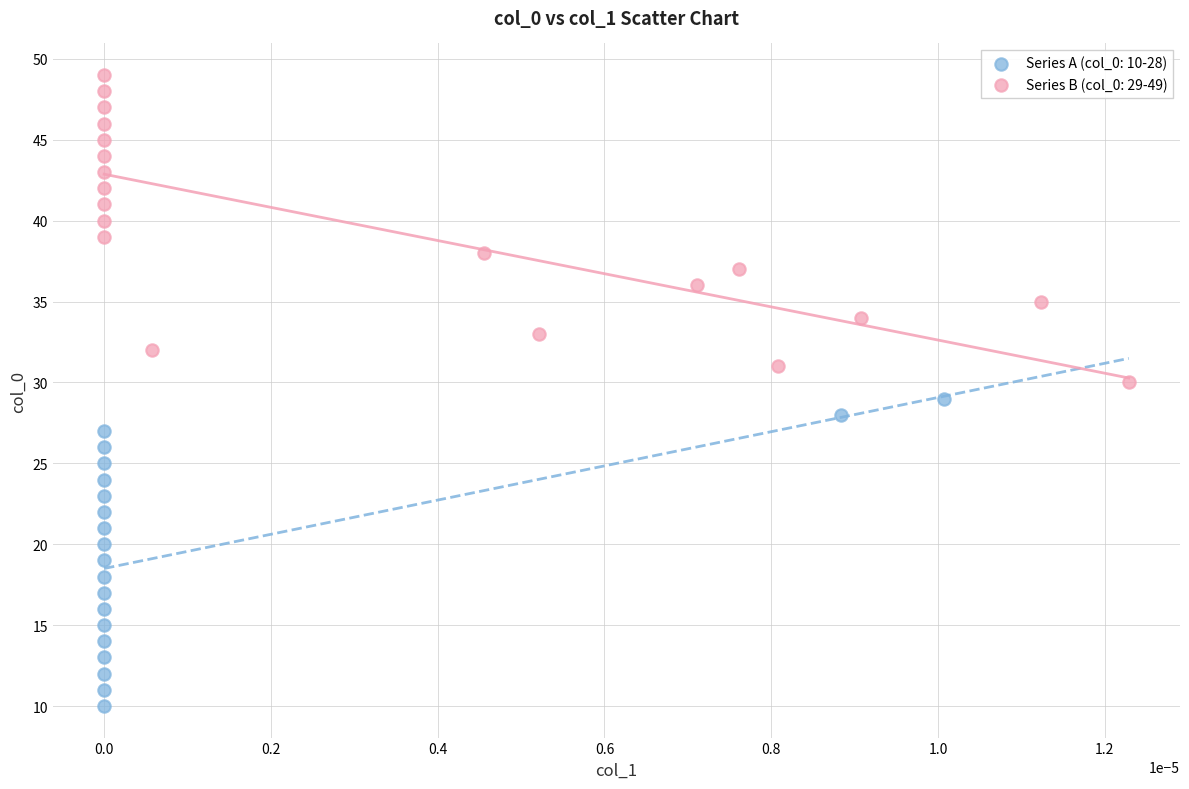

Which series reaches the maximum Y coordinate?

Series B (col_0: 29-49)